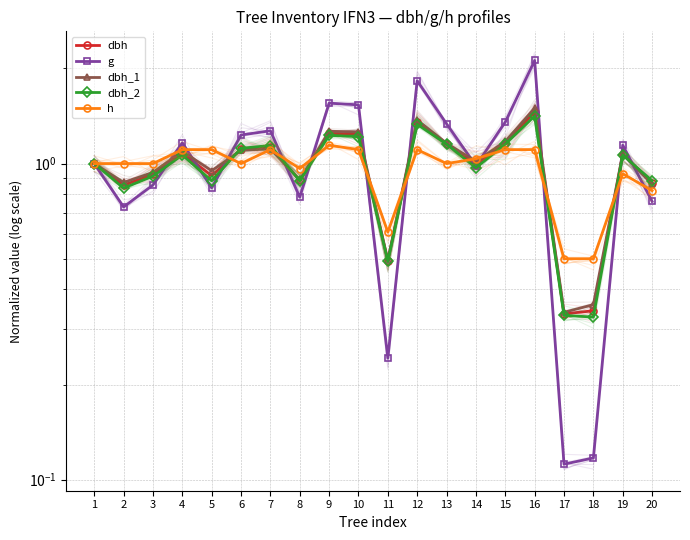

What is the maximum value for dbh_1?

1.5